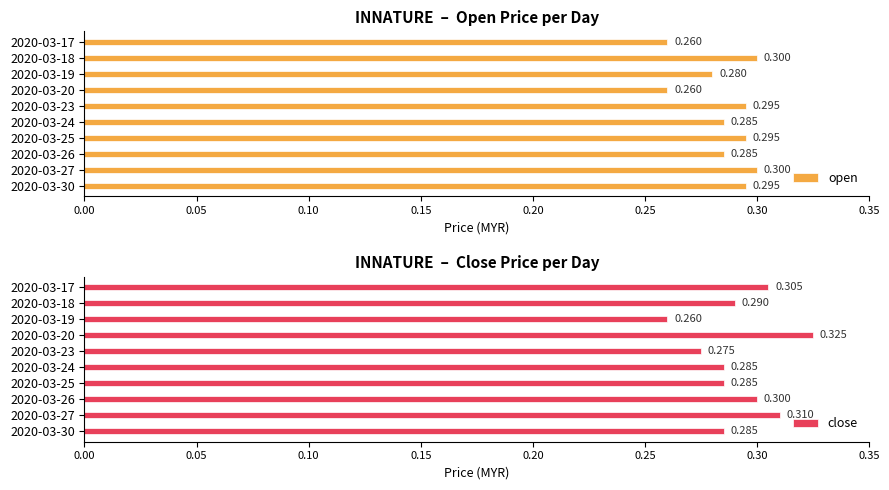

What is the value of the close bar at the 8th from the left?

0.3